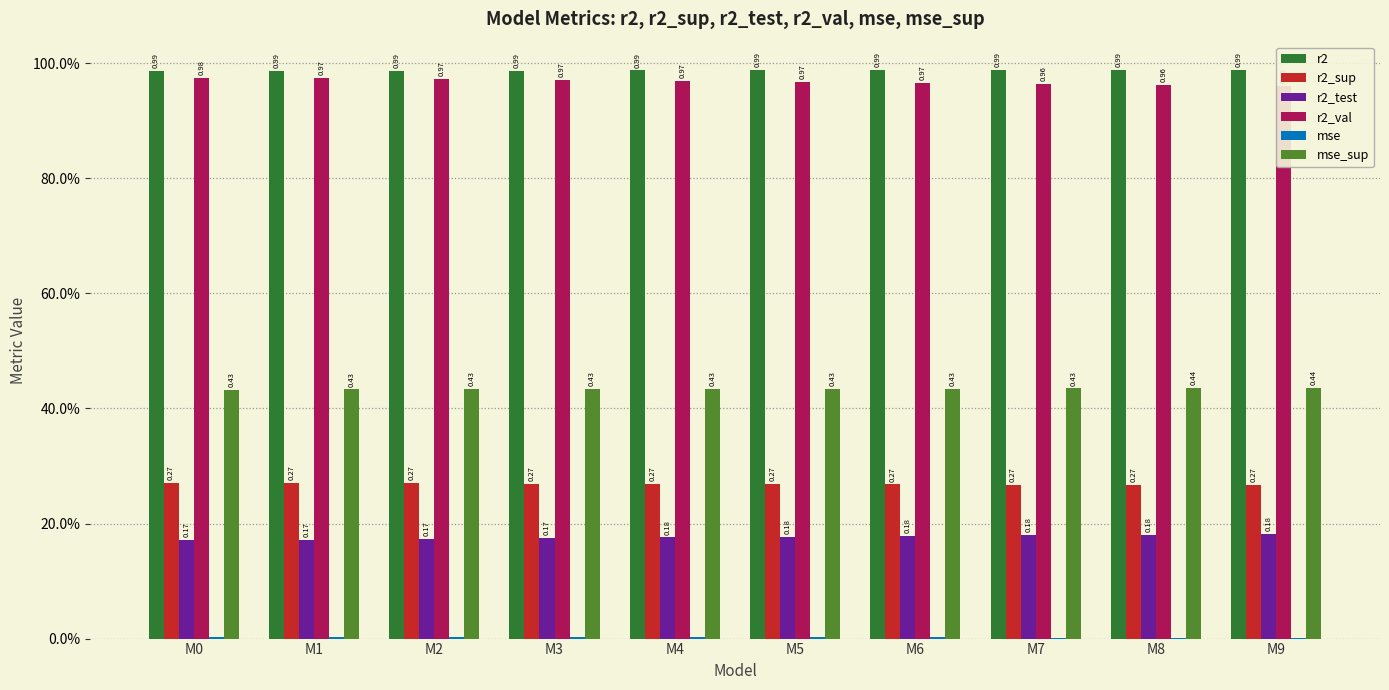

What is the value of the r2_test bar at the 6th from the left?

0.2